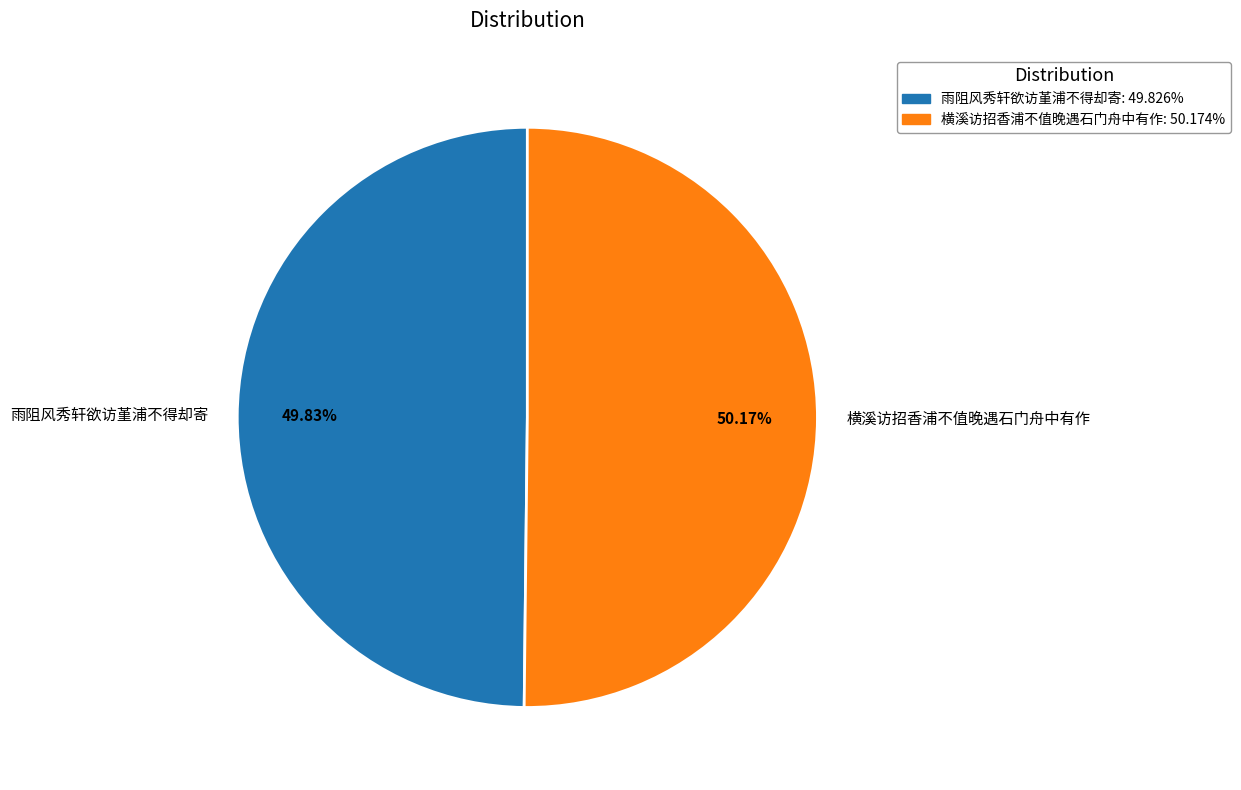

How many slices are in this pie chart?

2